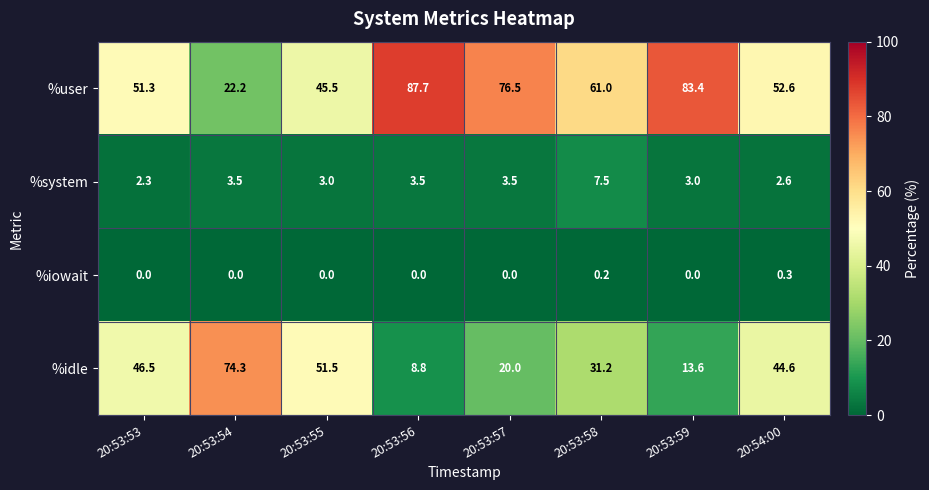

At which label does %idle reach its peak?

20:53:54